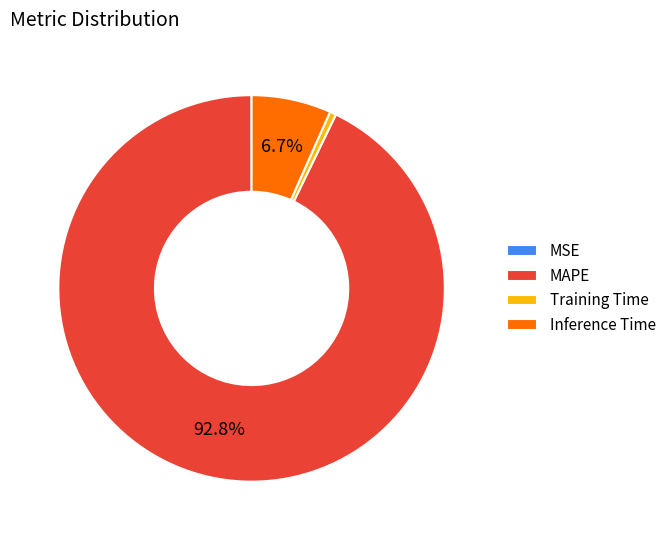

What is the total percentage of MAPE and Inference Time?

99.5%